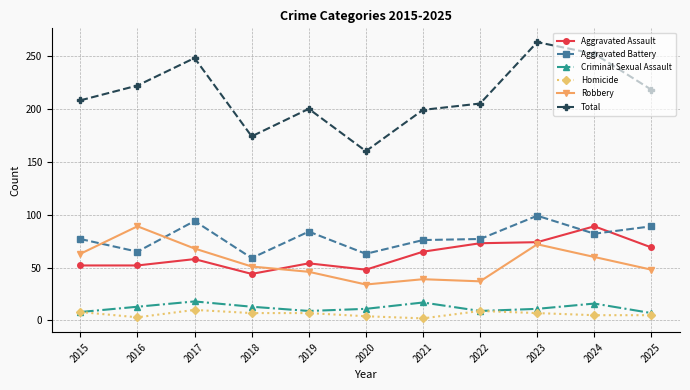

True or false: Homicide and Aggravated Battery intersect in this chart.

False